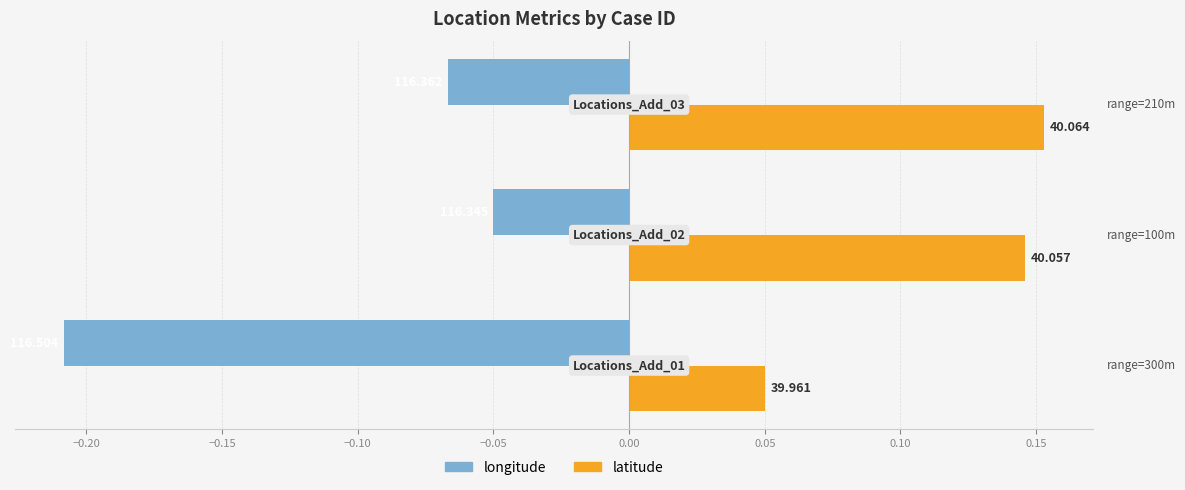

How many bars are there in each group?

2